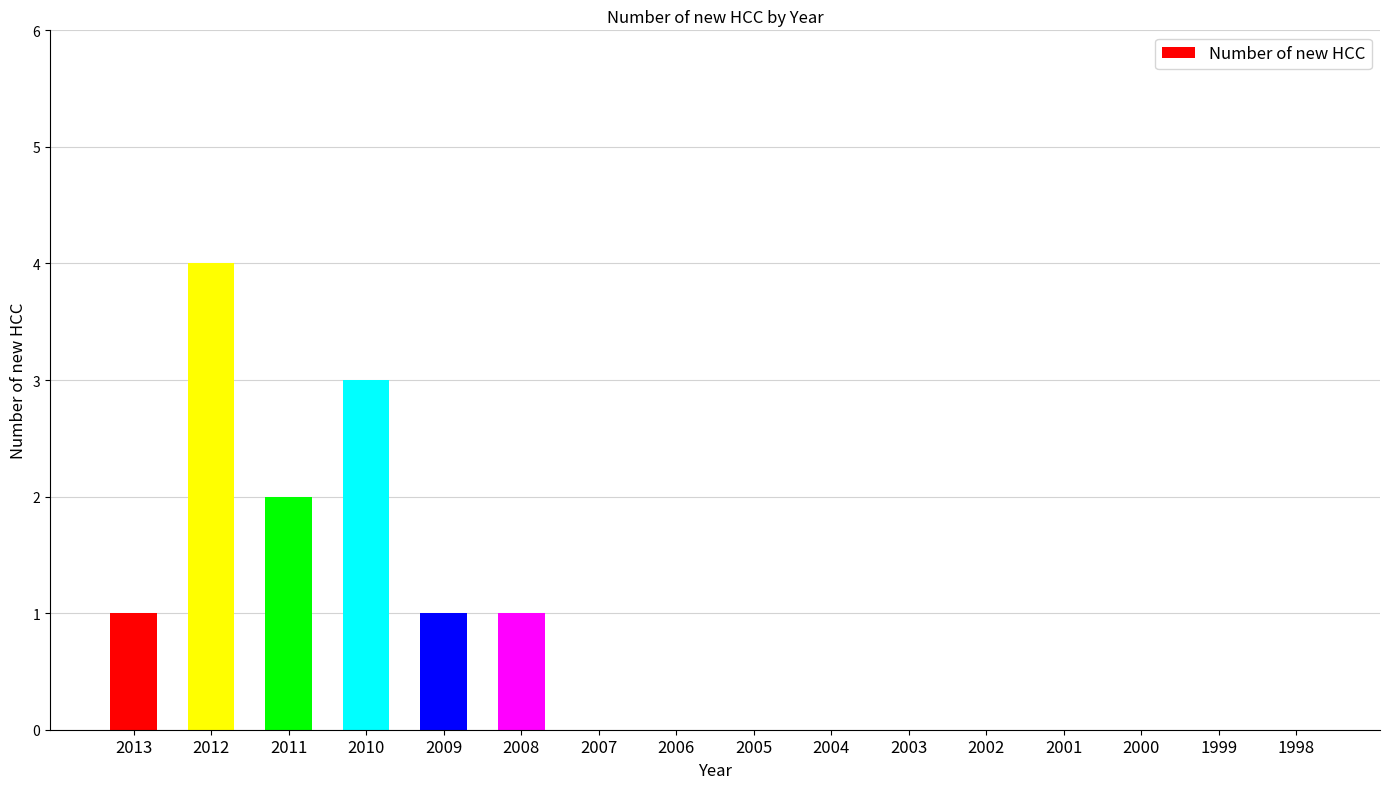

Is it true that the value at 2005 is 2?

False